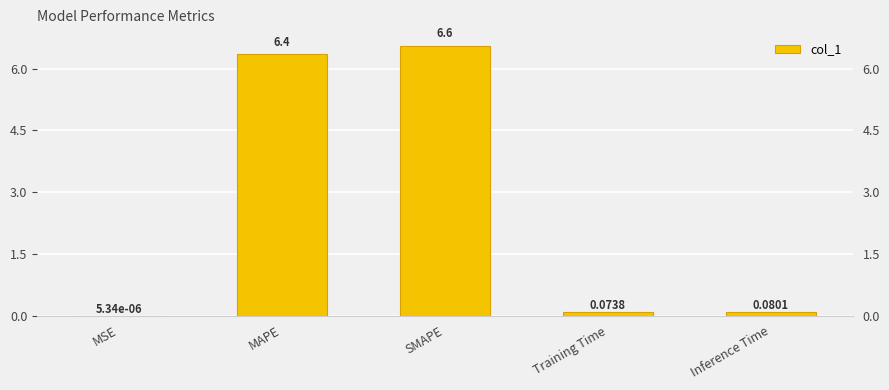

Read the value at SMAPE.

6.6